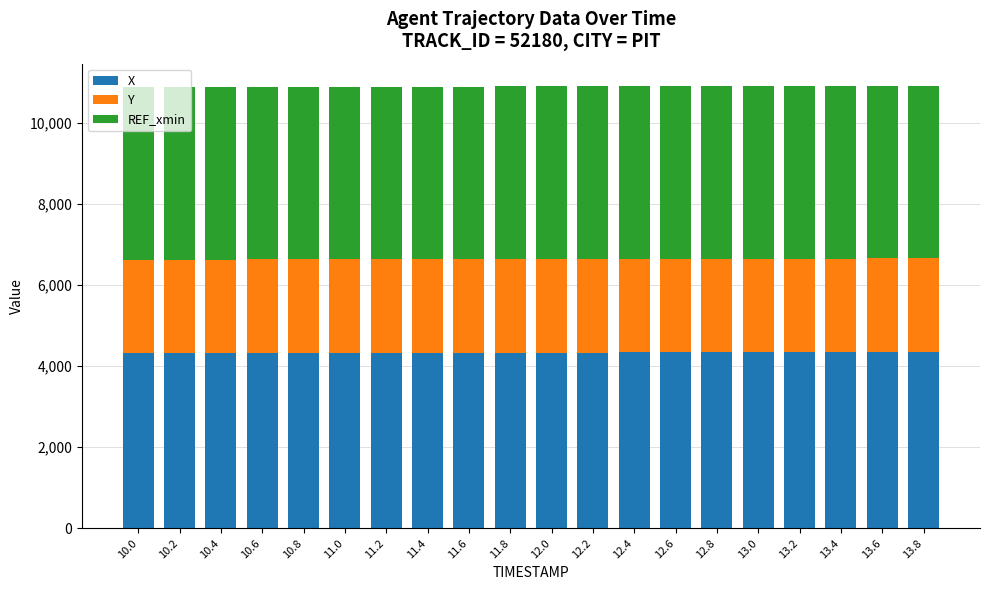

What is the highest value of the X series?

4348.9